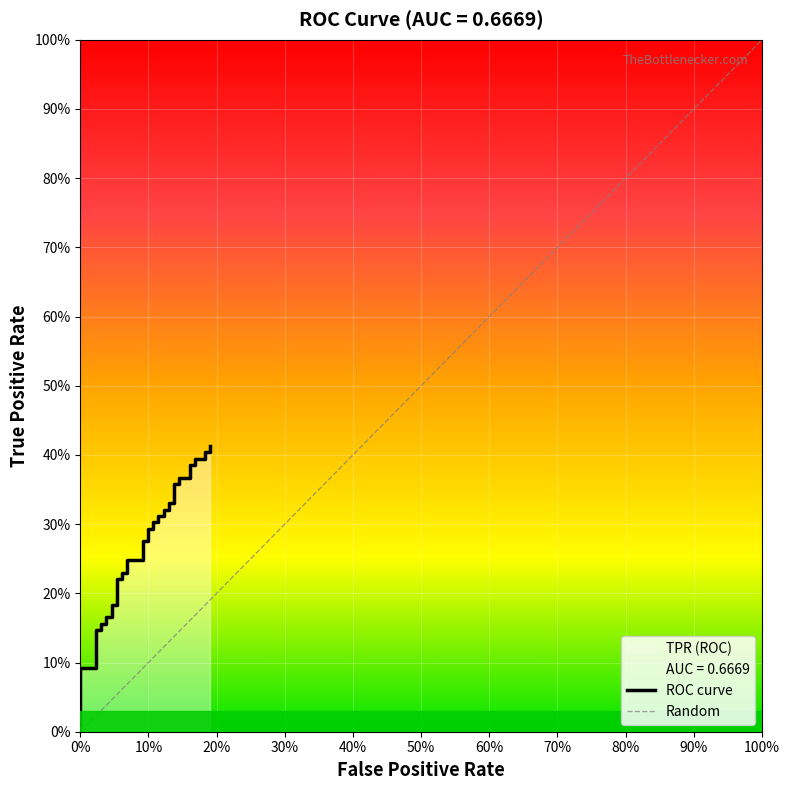

How many categories are shown in the chart?

40